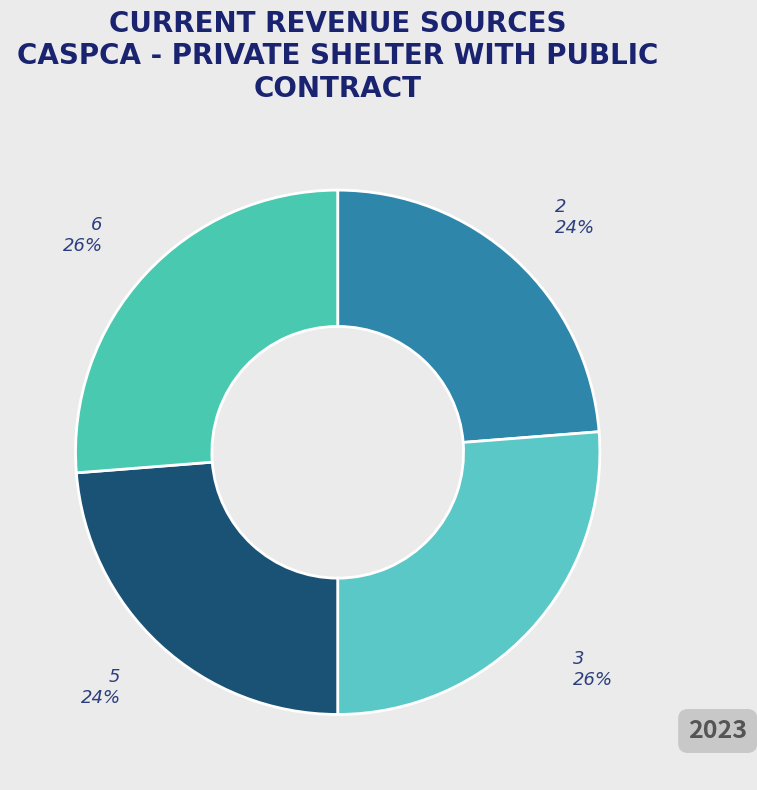

To the nearest percent, what is the difference between the 6 and 2 slice percentages?

2%